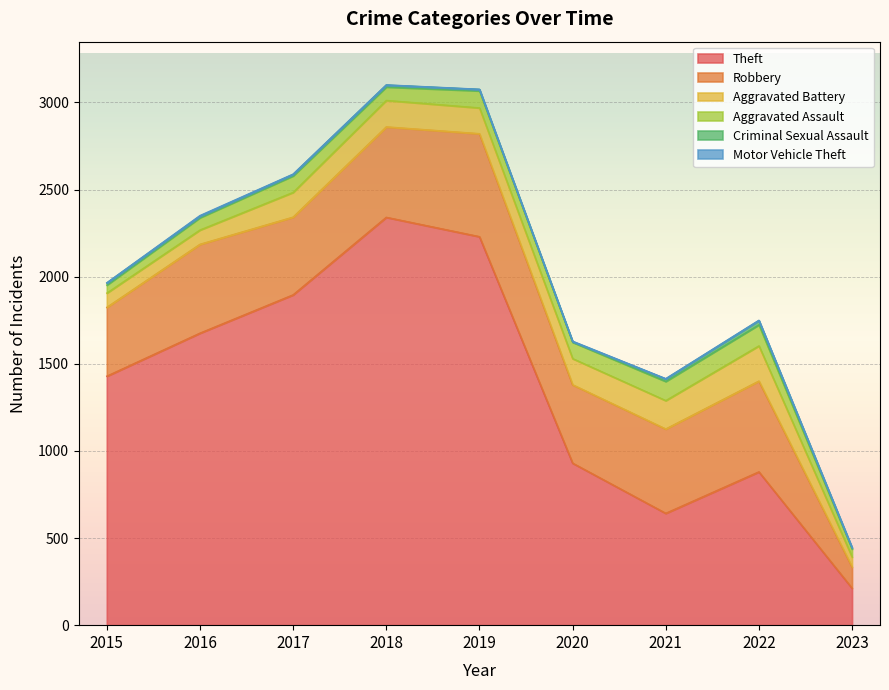

What is the total value across all series at 2022?

1750